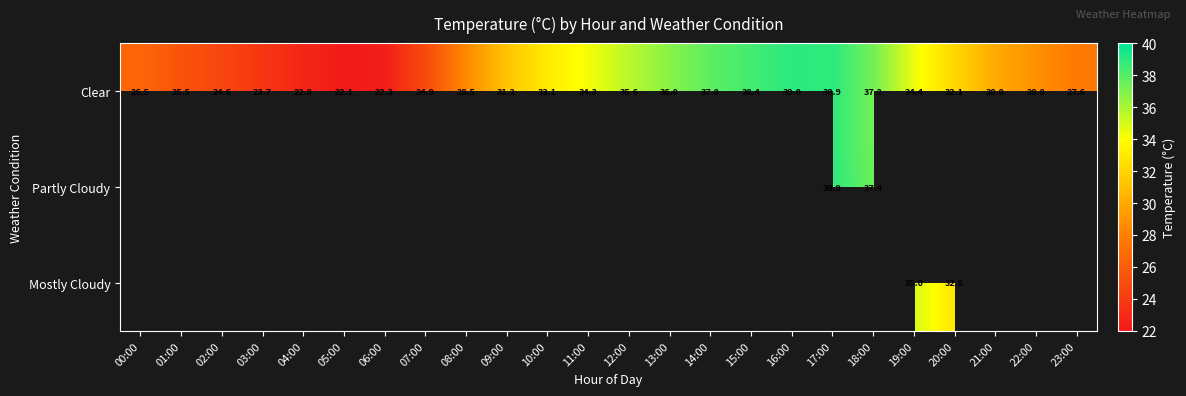

Which category has the lowest value in the Clear series?

05:00